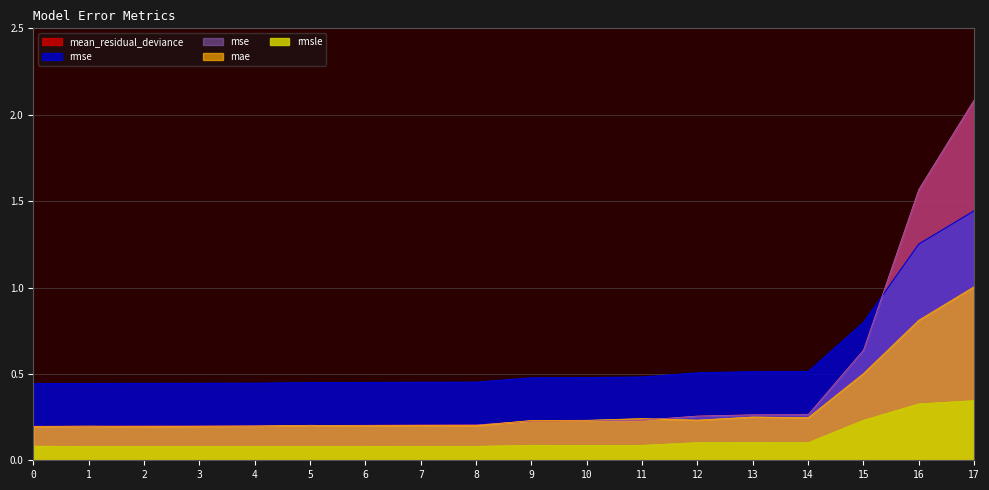

What is the spread (max minus min) of values at 11?

0.4